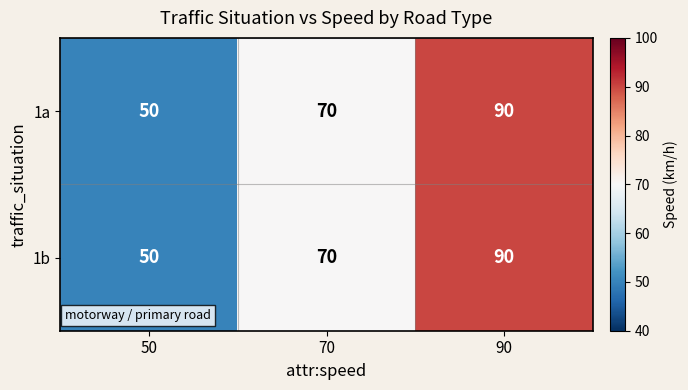

Where is 1a nearest to the value 70?

70